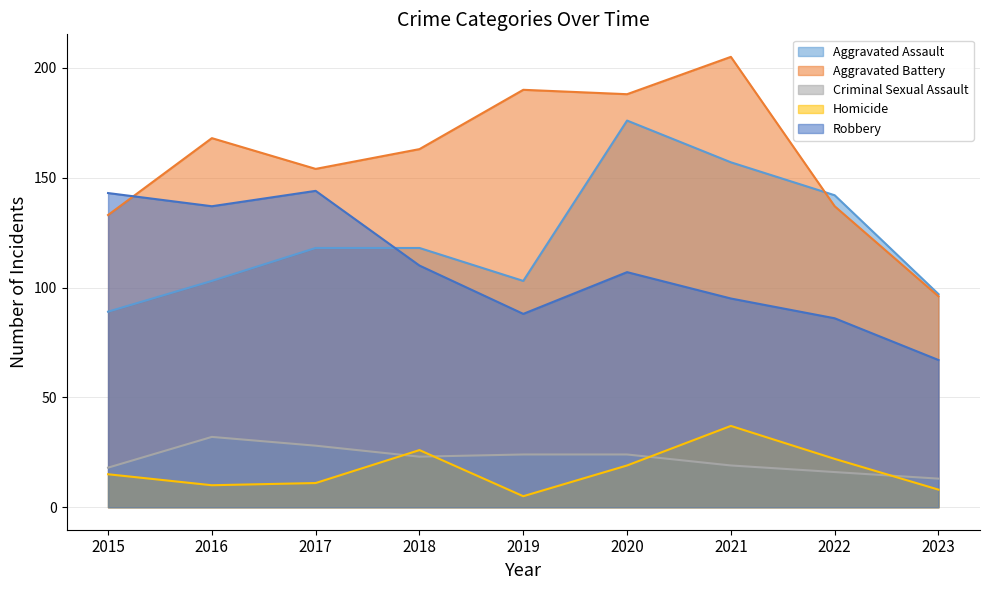

What value does the Criminal Sexual Assault series have at 2017, to the nearest 10?

30